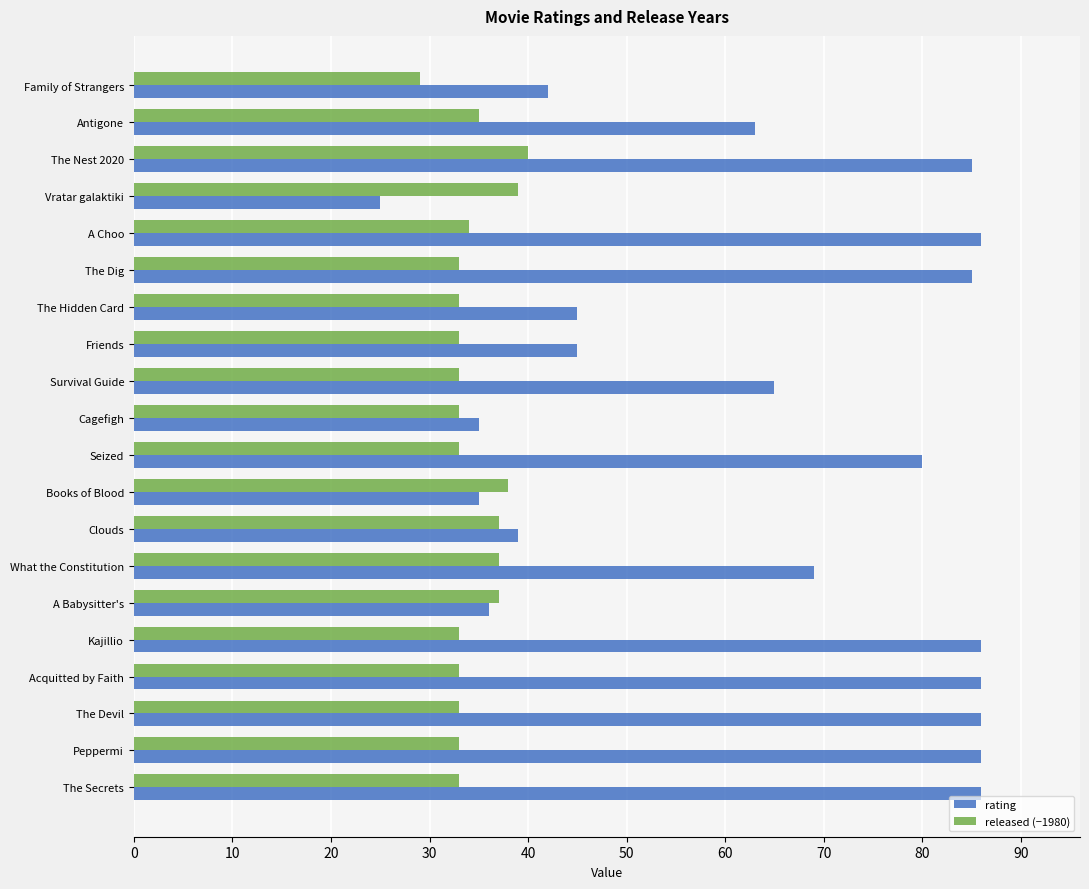

Which series changed the most between Friends and Cagefigh?

rating